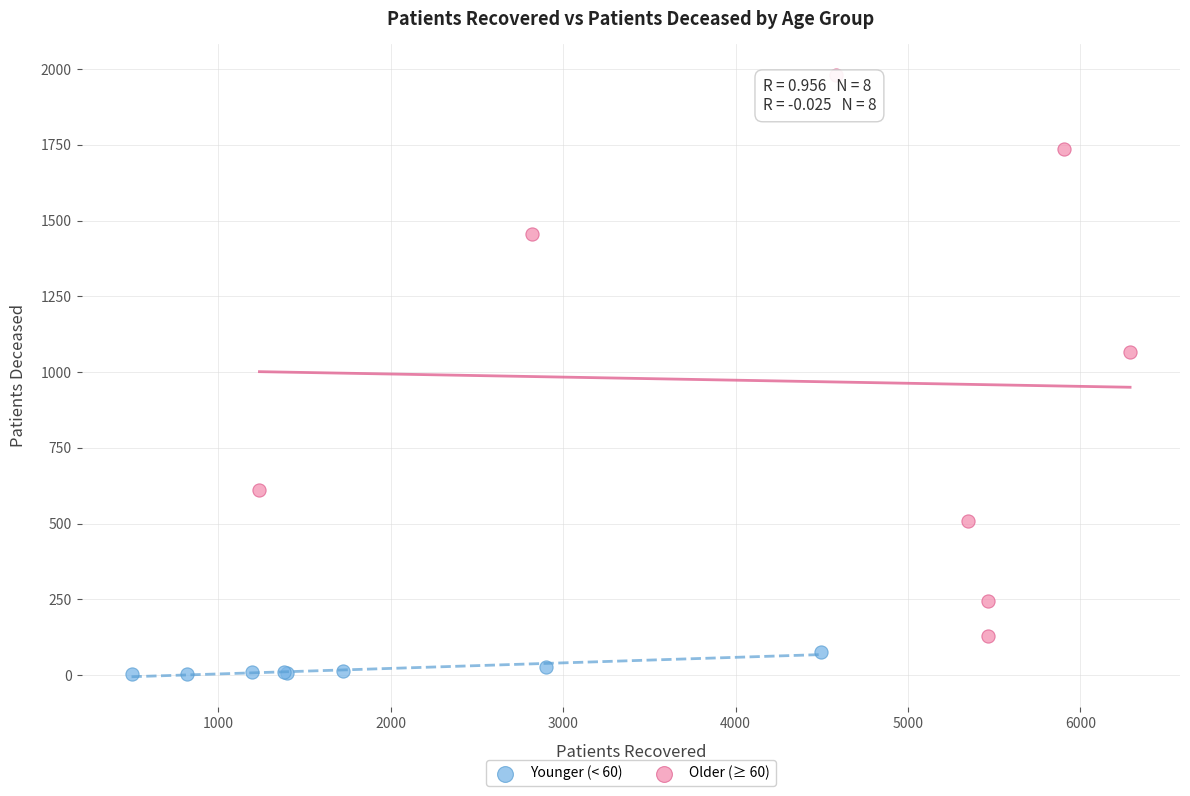

Which series contains the lowest Y value?

Younger (< 60)